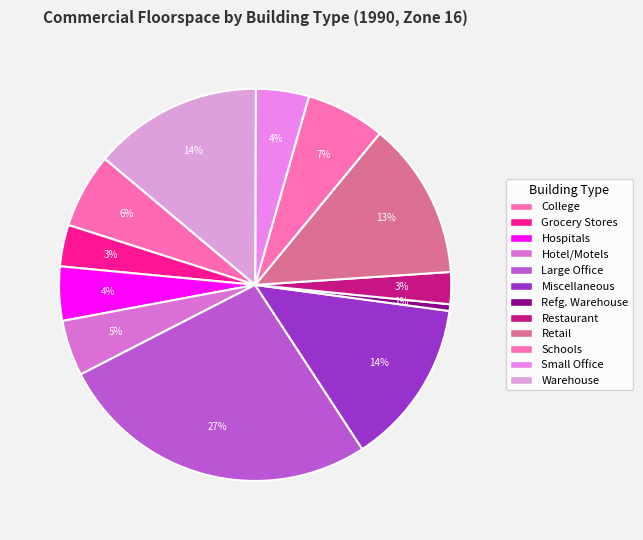

How many slices are in this pie chart?

12